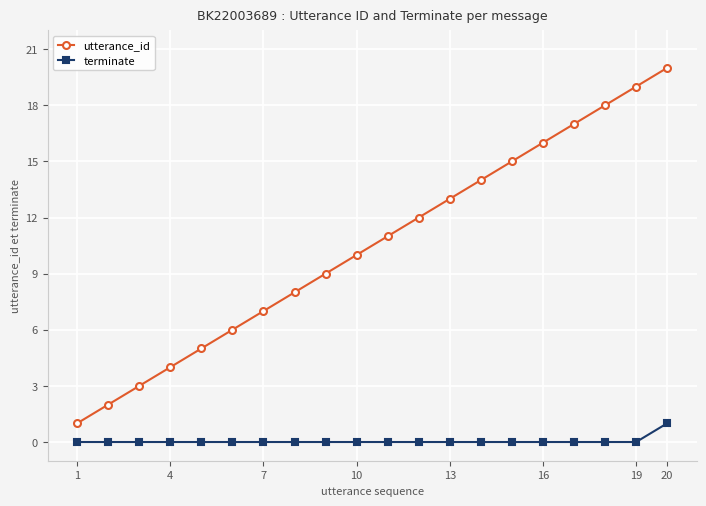

Is this an area chart (filled region under the line)?

No